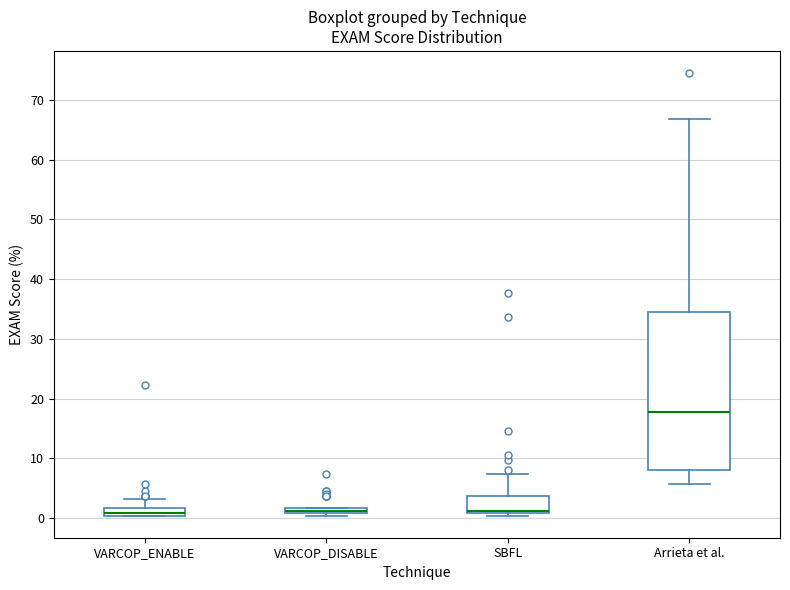

Comparing the boxes themselves (not the whiskers), which one is the tallest?

Arrieta et al.